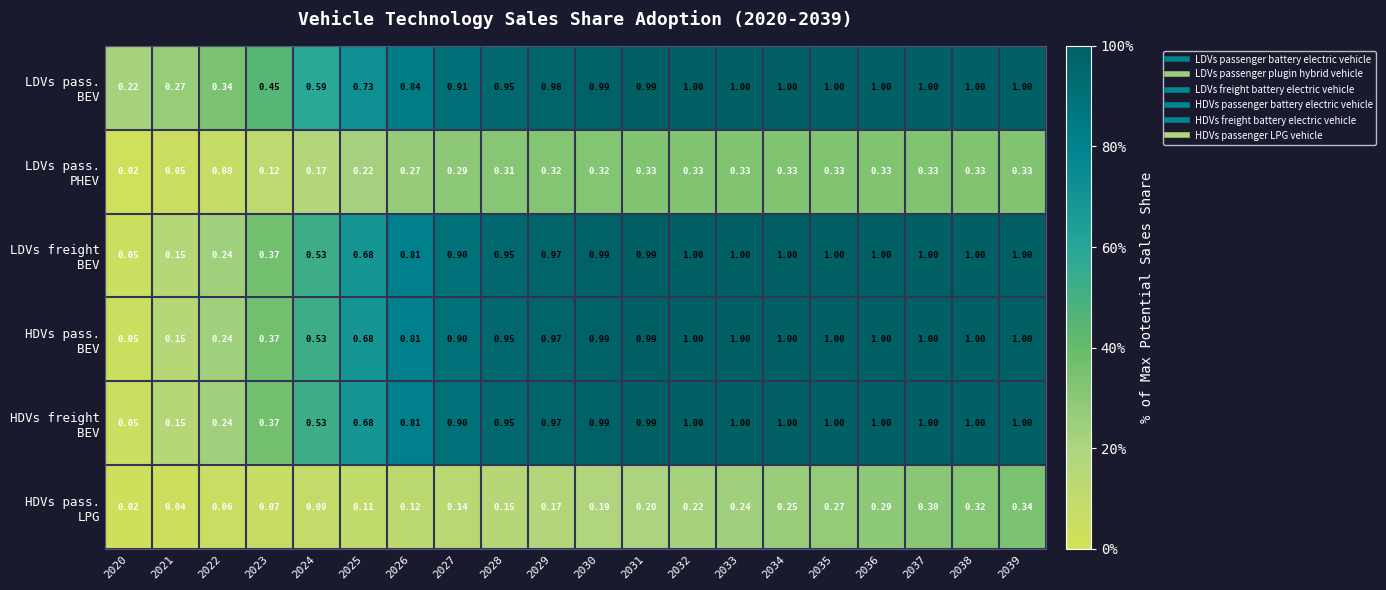

What is the spread (max minus min) of values at 2031?

0.8